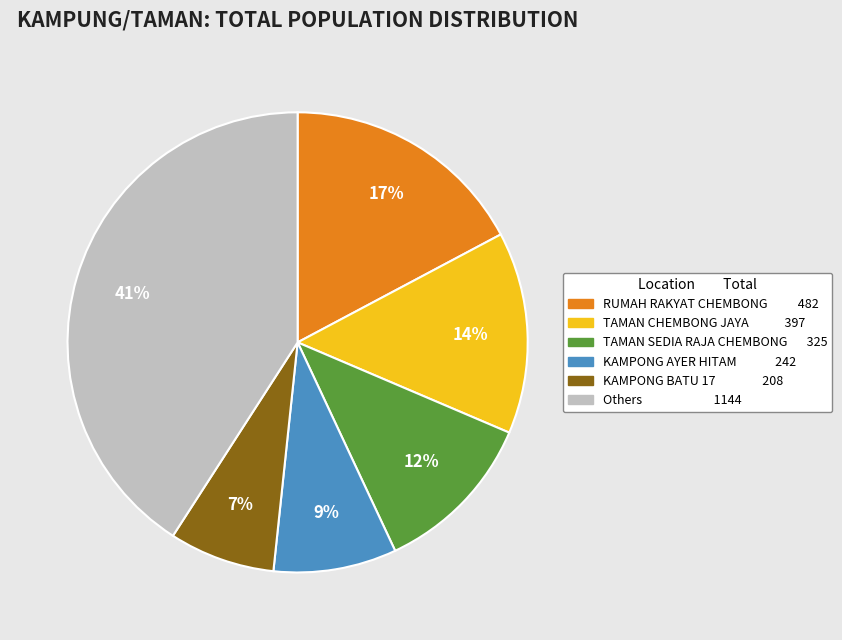

Is there any slice that represents more than half of the pie?

No